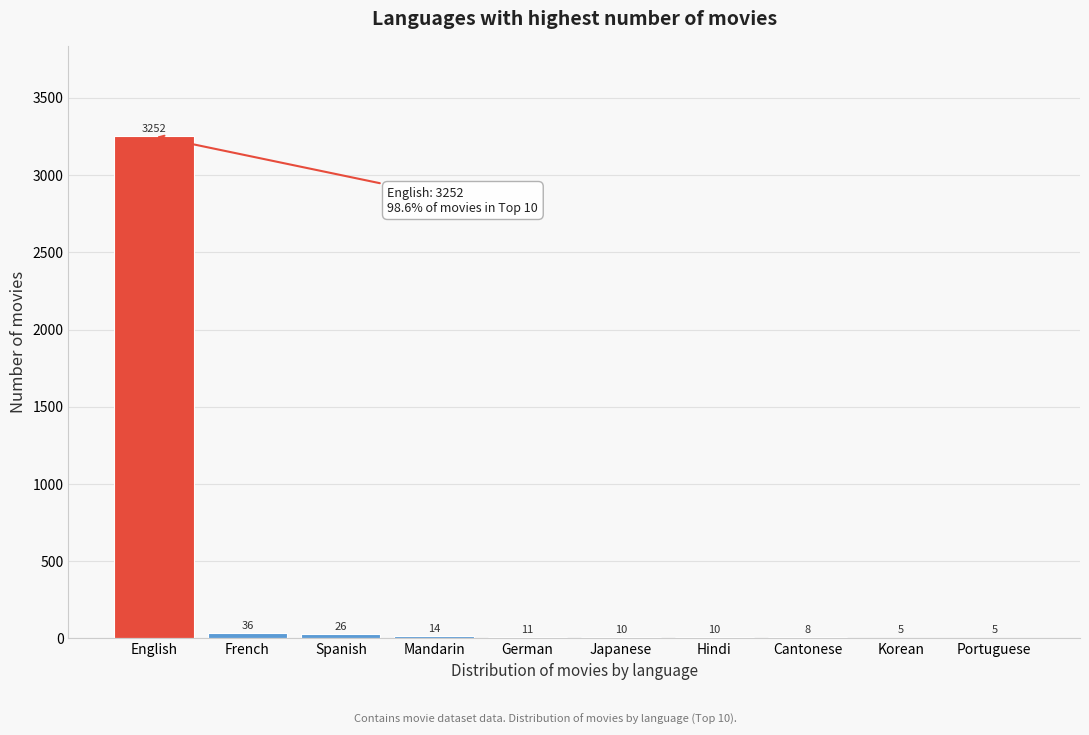

Reading left to right, extract all data points from this chart.

English=3252	French=36	Spanish=26	Mandarin=14	German=11	Japanese=10	Hindi=10	Cantonese=8	Korean=5	Portuguese=5